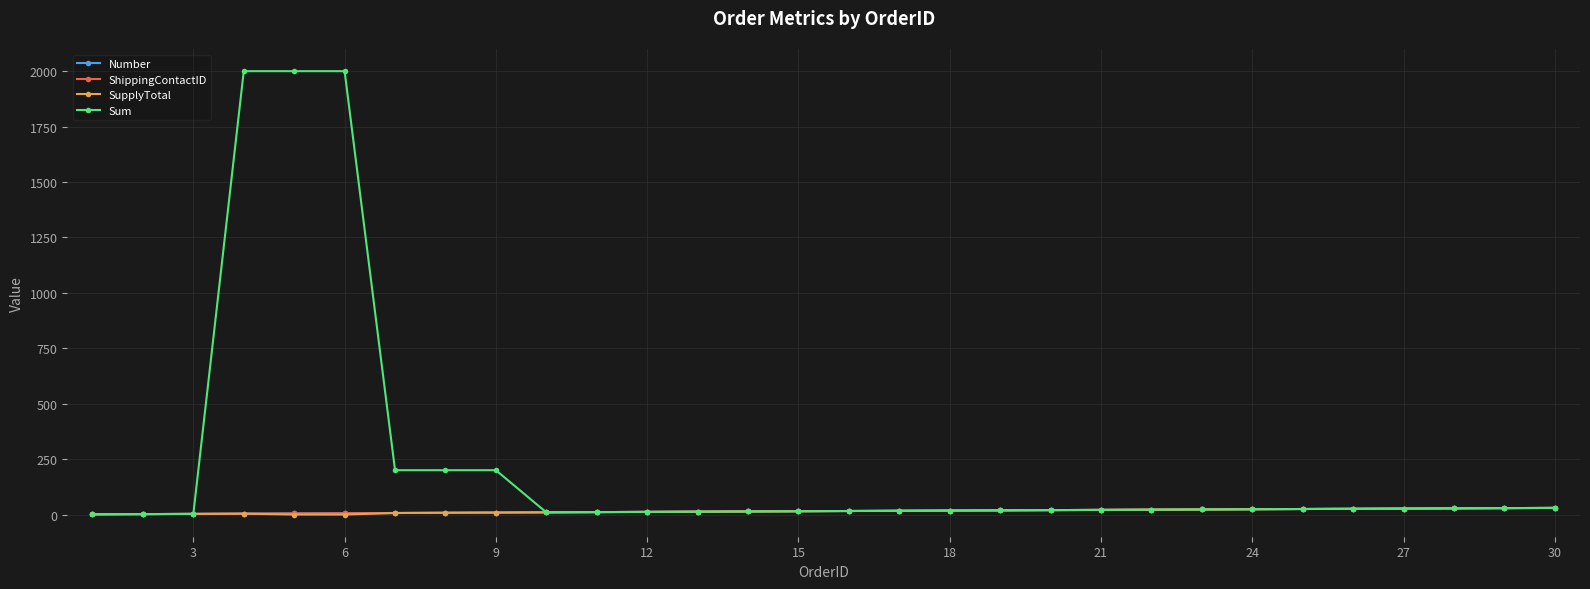

At how many categories does at least one series exceed 922?

3